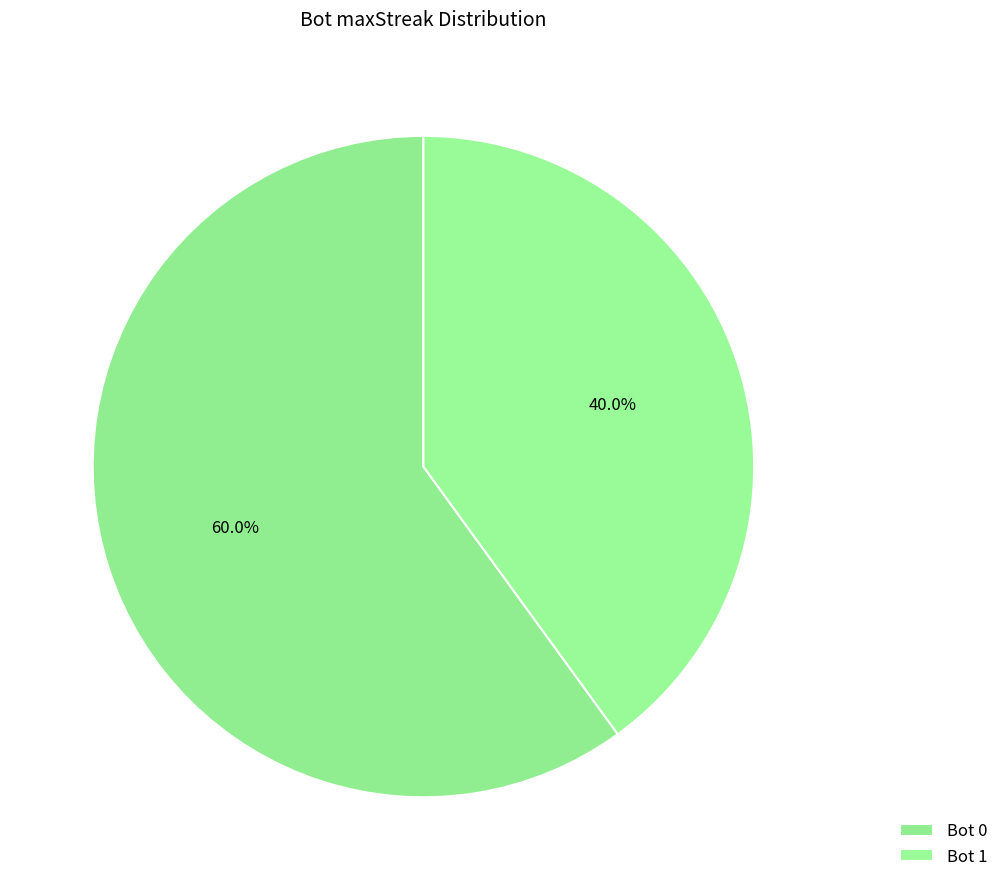

How many segments does this pie chart have?

2